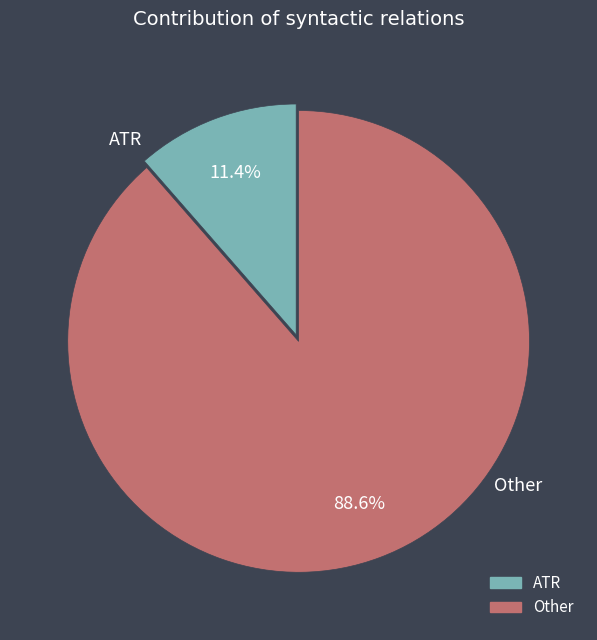

How many segments does this pie chart have?

2